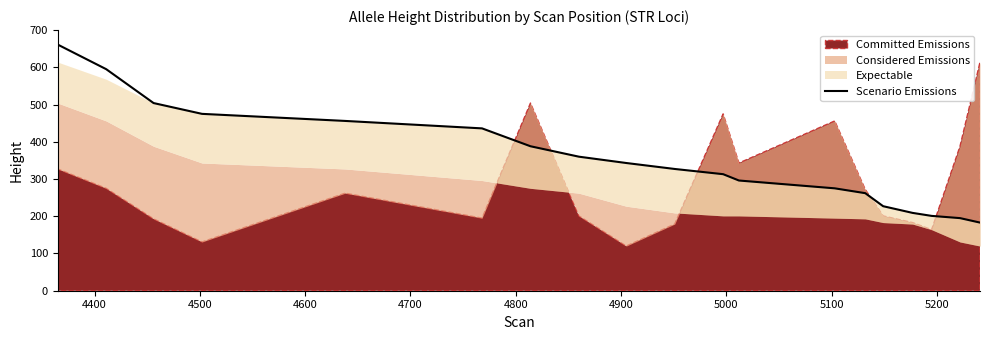

Reading left to right, list all the values displayed in this chart.

661	595	504	475	456	436	388	360	343	327	313	296	275	262	227	209	201	195	183